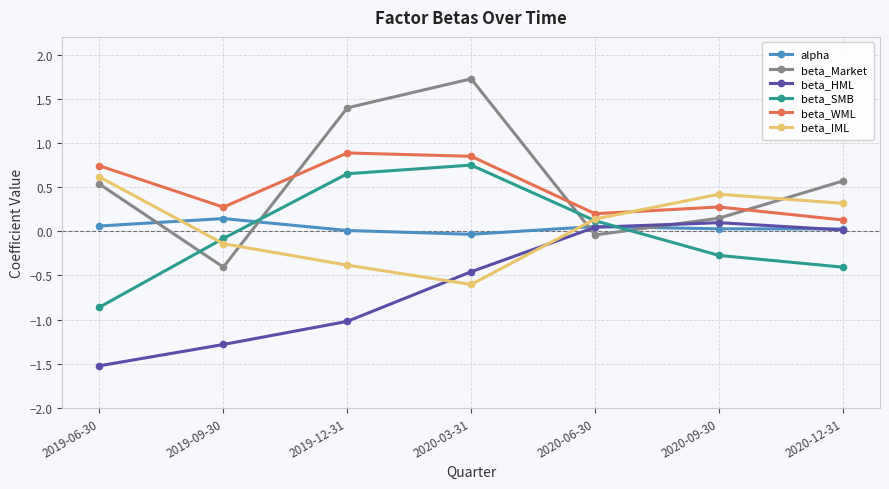

True or false: beta_Market has more than 0 points higher than both neighbors.

True